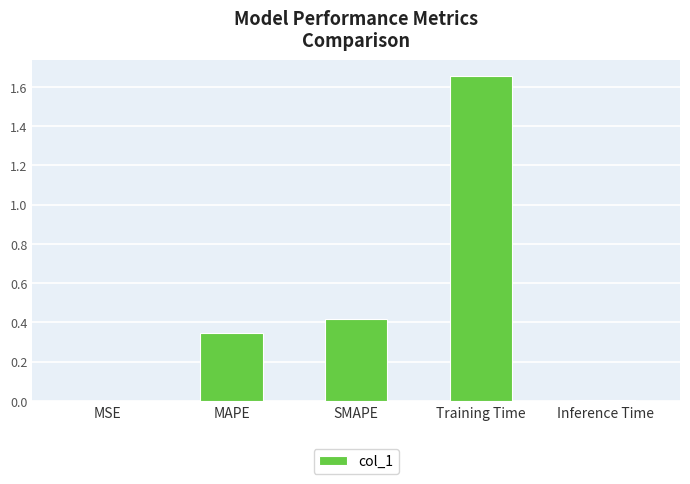

The chart shows a value of 0.0 at MSE. True or false?

True